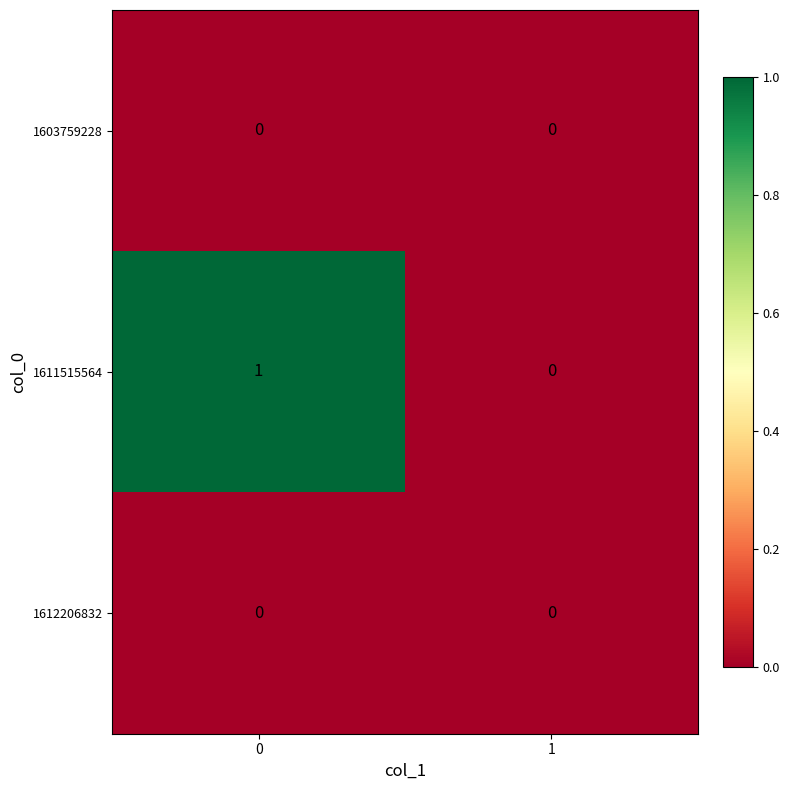

Is it true that 1611515564 equals 2 at 0?

False